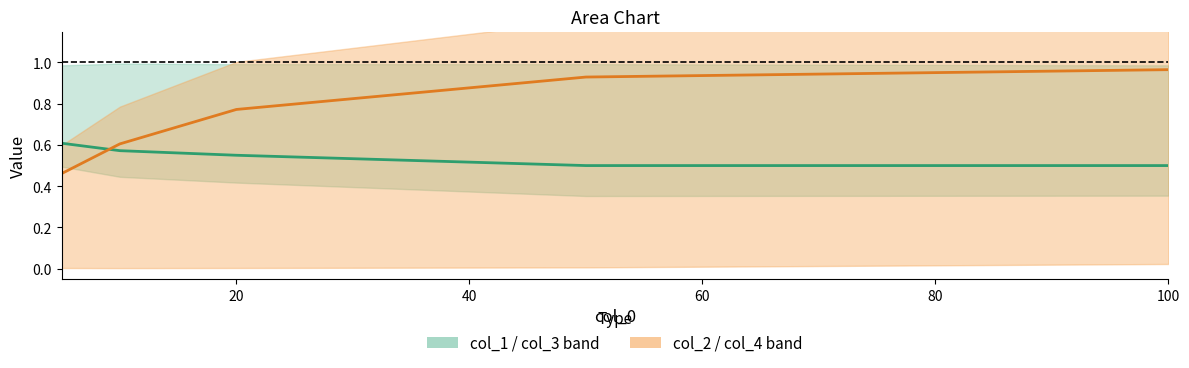

Count the number of data series in this chart.

2